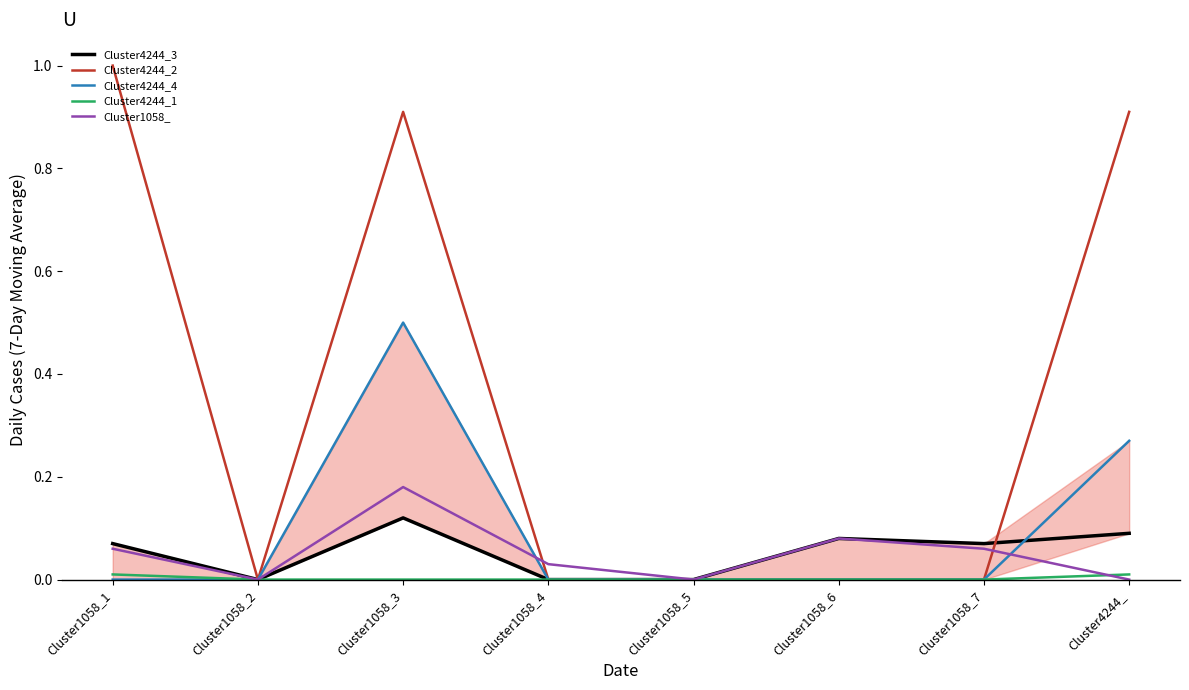

True or false: Cluster4244_2 has more than 1 points higher than both neighbors.

False